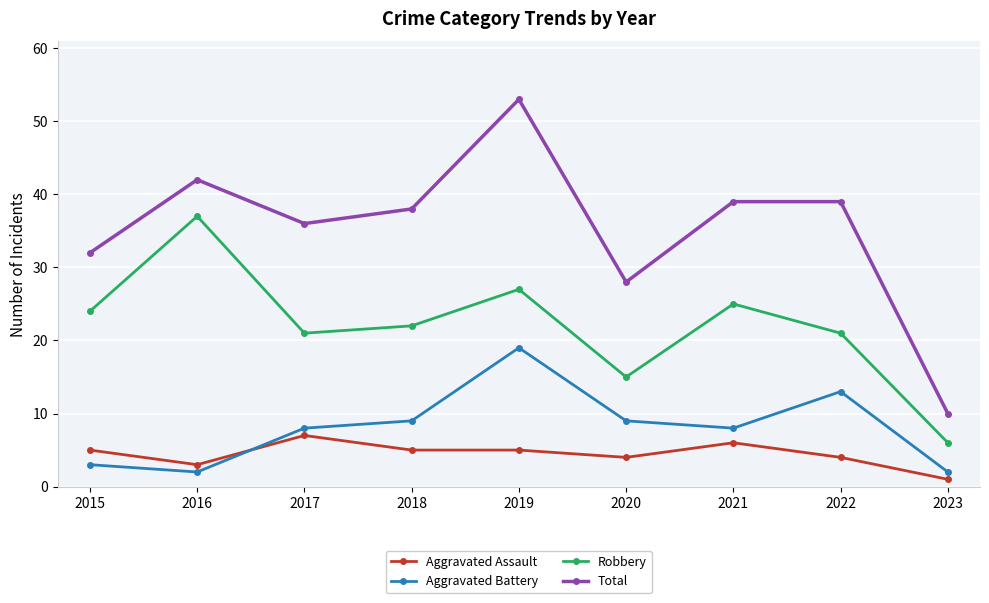

Rank the series by their maximum value, from lowest to highest.

Aggravated Assault, Aggravated Battery, Robbery, Total